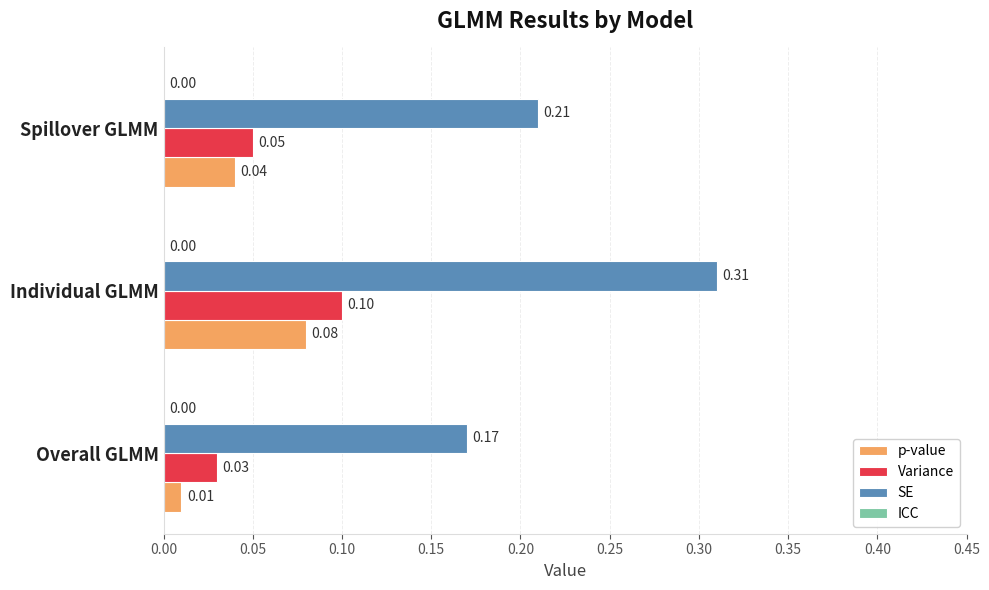

Which series has the largest total across all categories?

SE